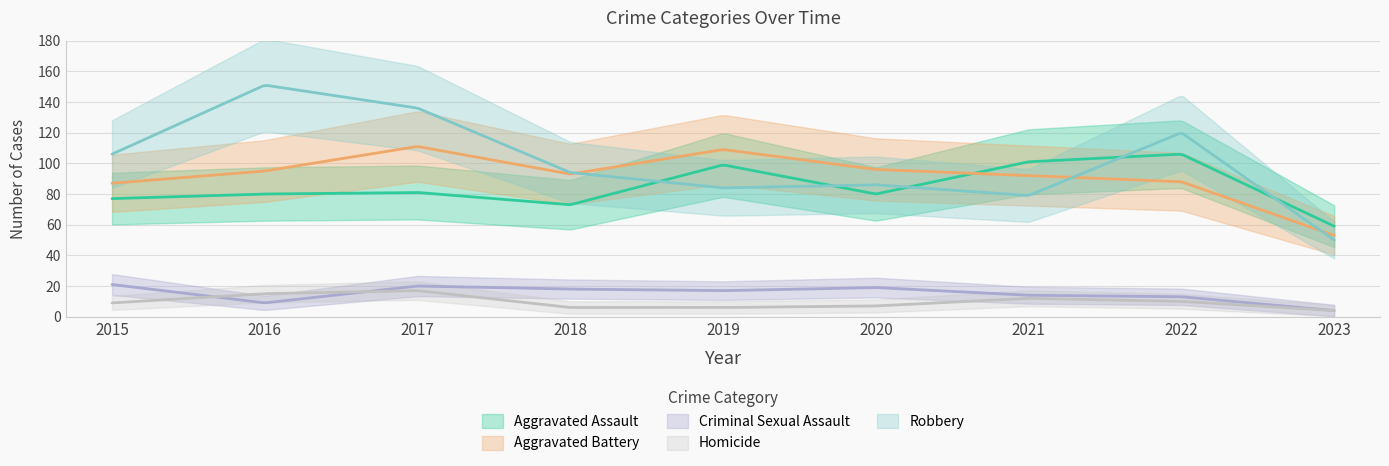

At which category does Criminal Sexual Assault reach its first local valley?

2016